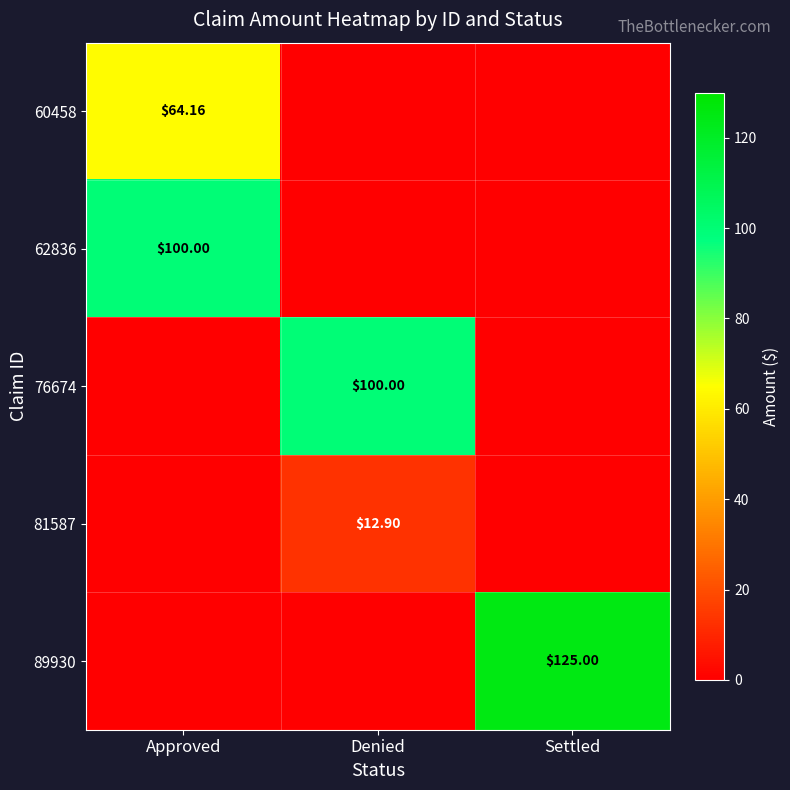

Which series has the largest total across all categories?

89930